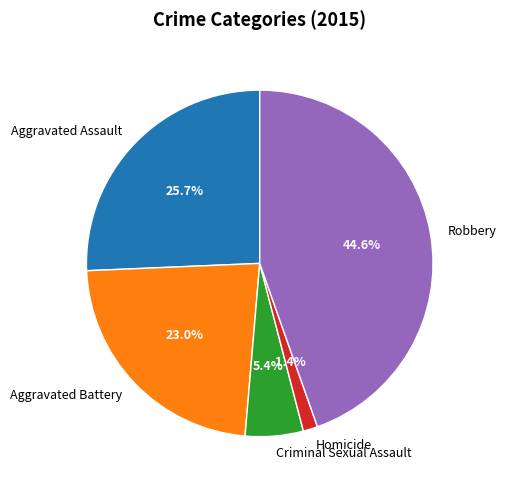

To the nearest percent, what percentage of the pie is Homicide?

1%